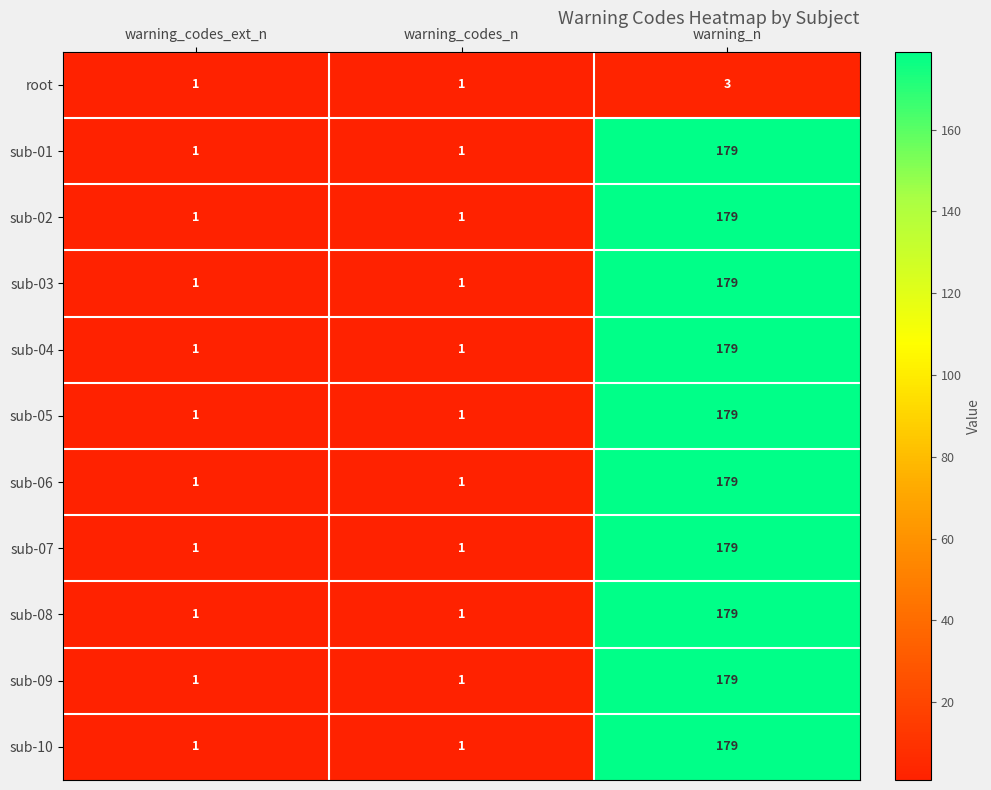

Where is sub-01 nearest to the value 90?

warning_codes_ext_n